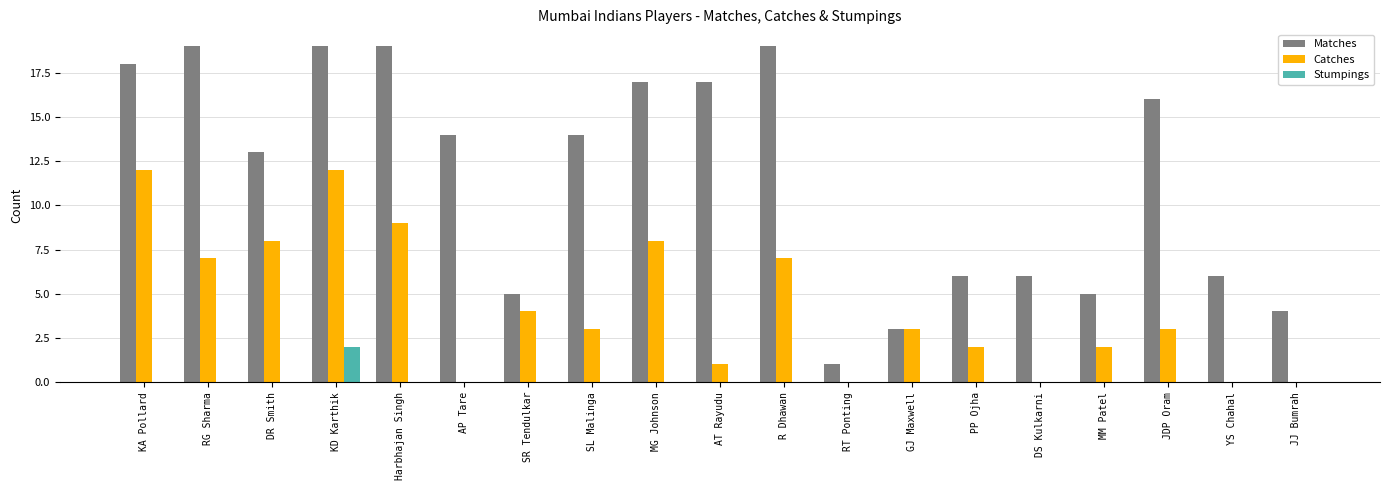

What is the total value across all series at YS Chahal?

6